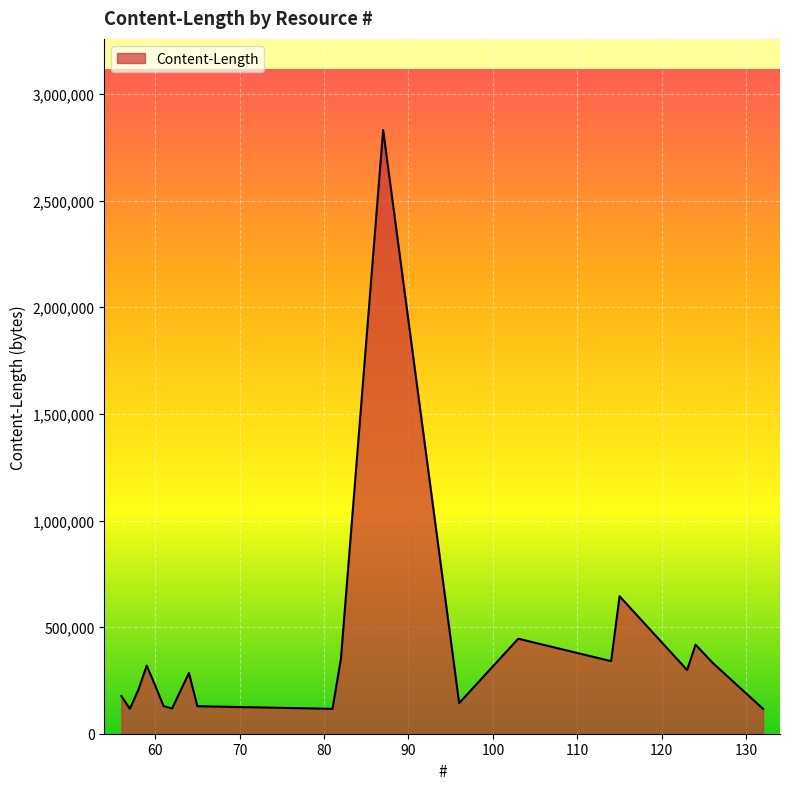

What is the maximum value shown in the chart?

2831578